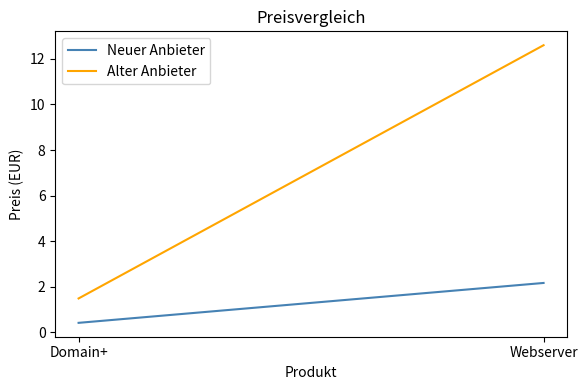

List the labels in order of Alter Anbieter value, largest first.

Webserver, Domain+